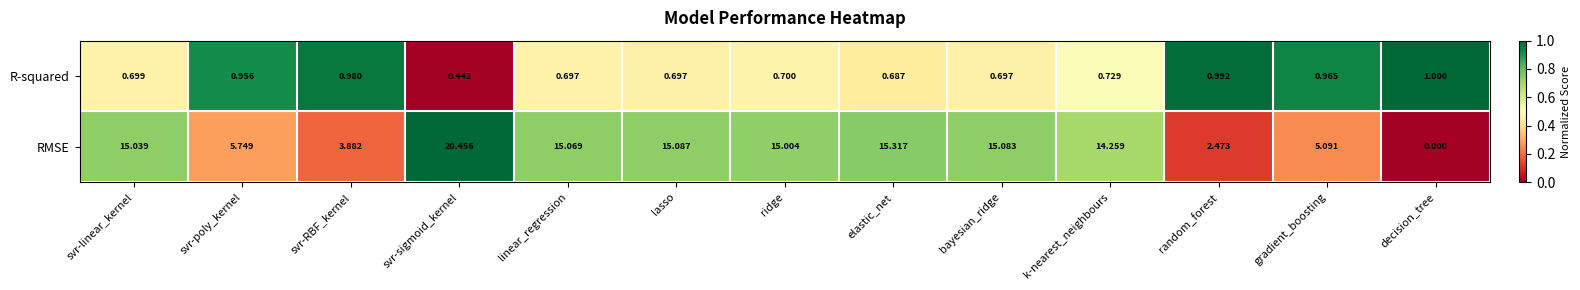

Which series has the widest spread of values?

RMSE